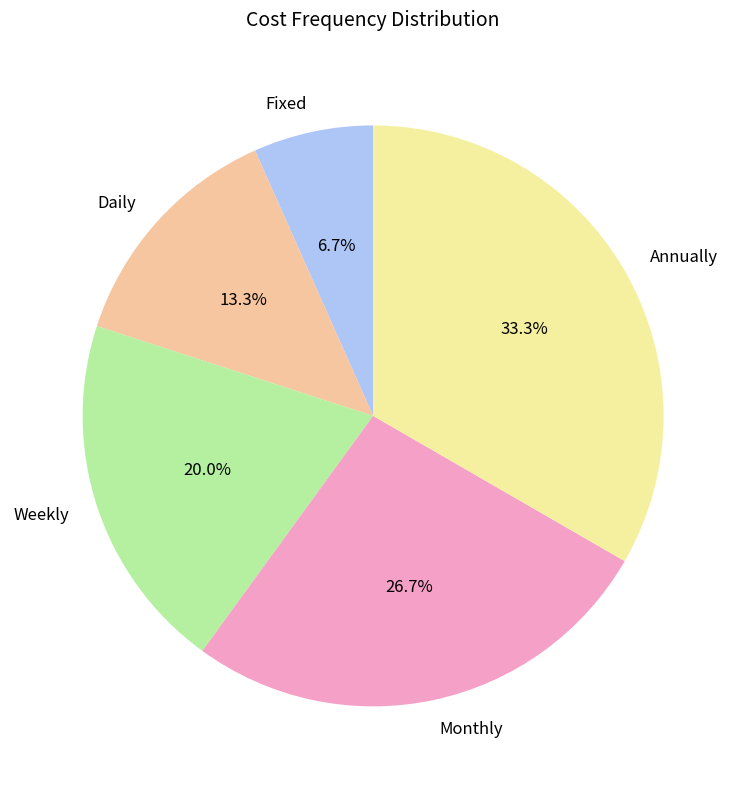

Does Fixed represent more than half of the total?

No